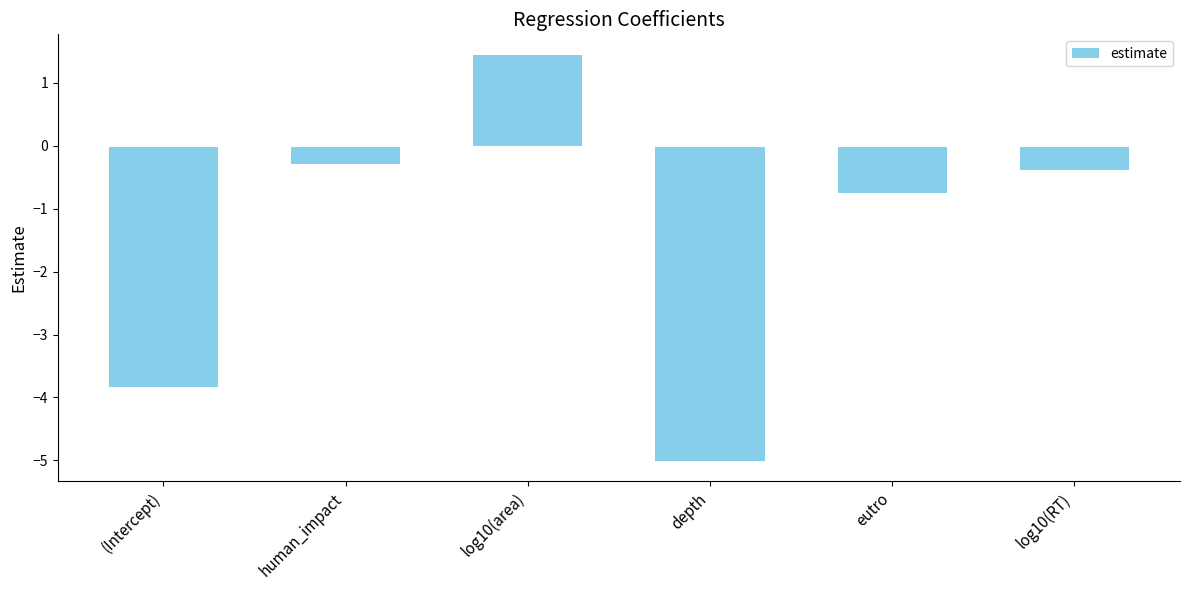

Count the number of categories in the chart.

6